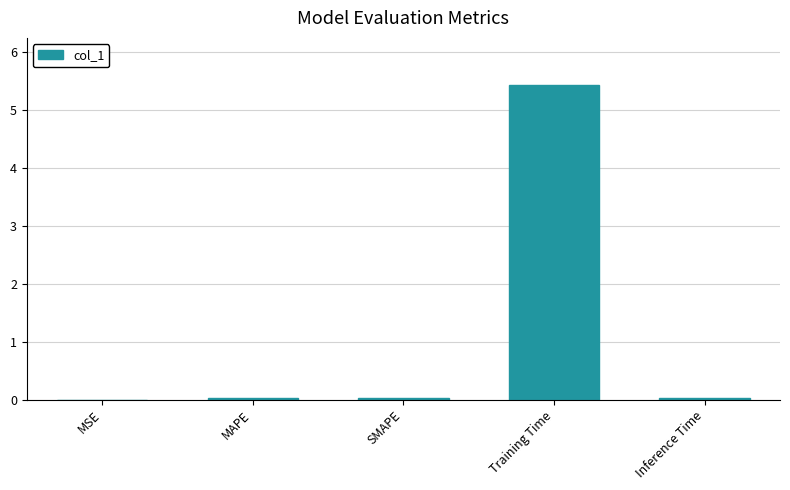

Which label corresponds to the largest value in the chart?

Training Time